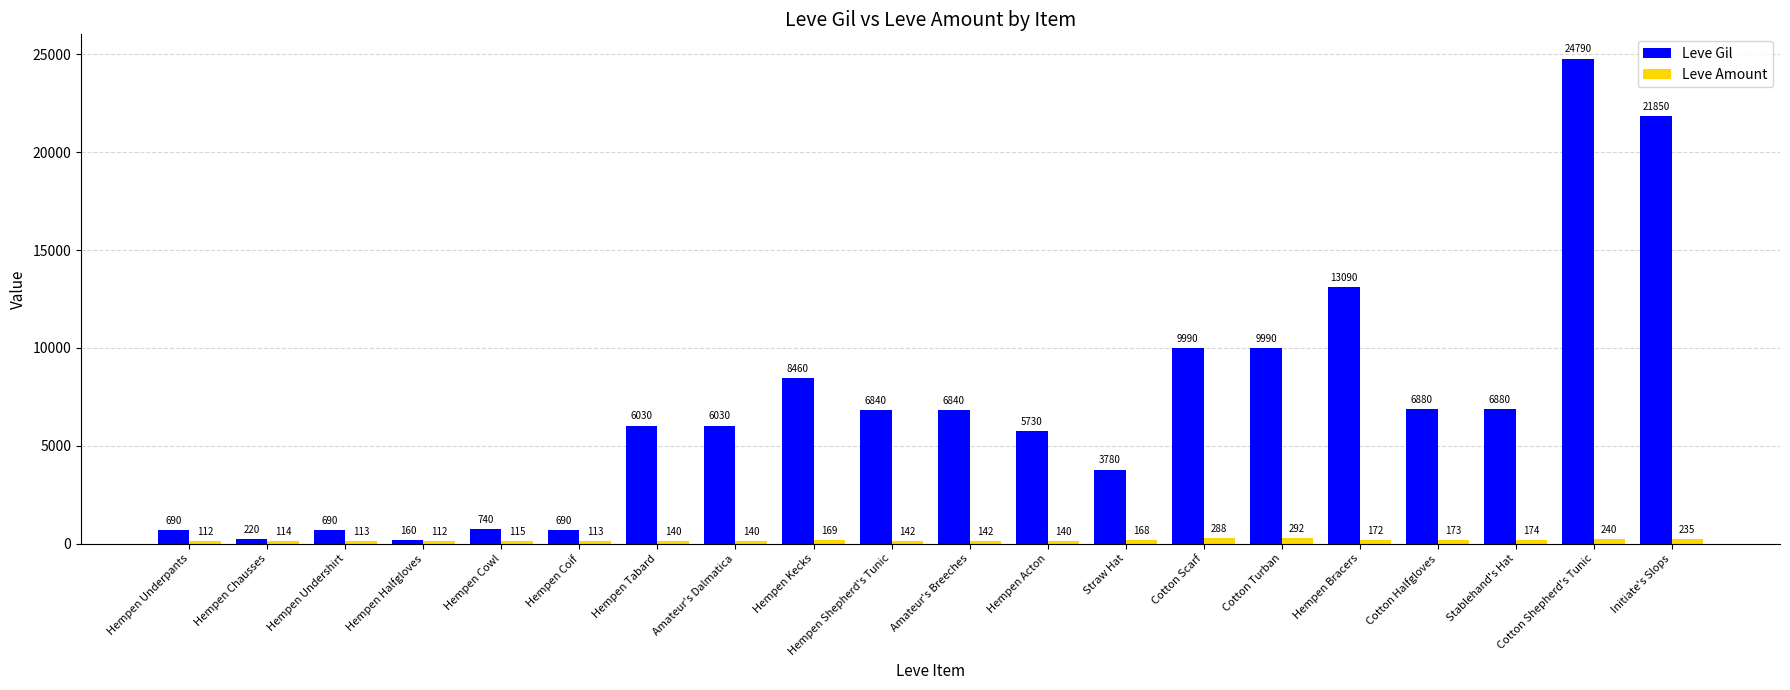

What is the sum of all Leve Amount values?

3294